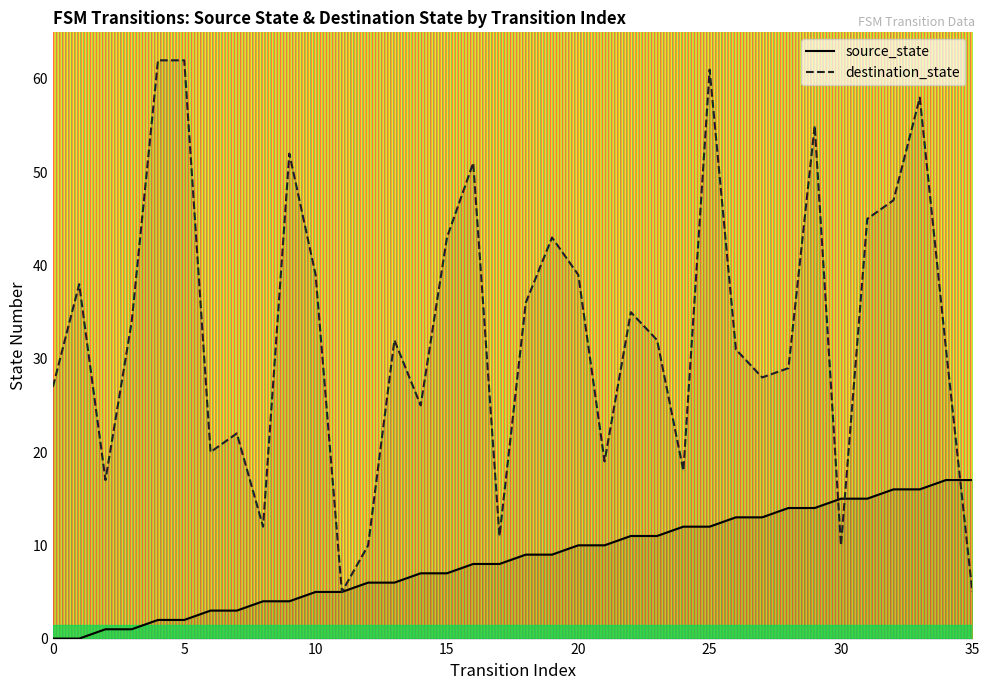

At 25, list the series in order from smallest to largest.

source_state, destination_state